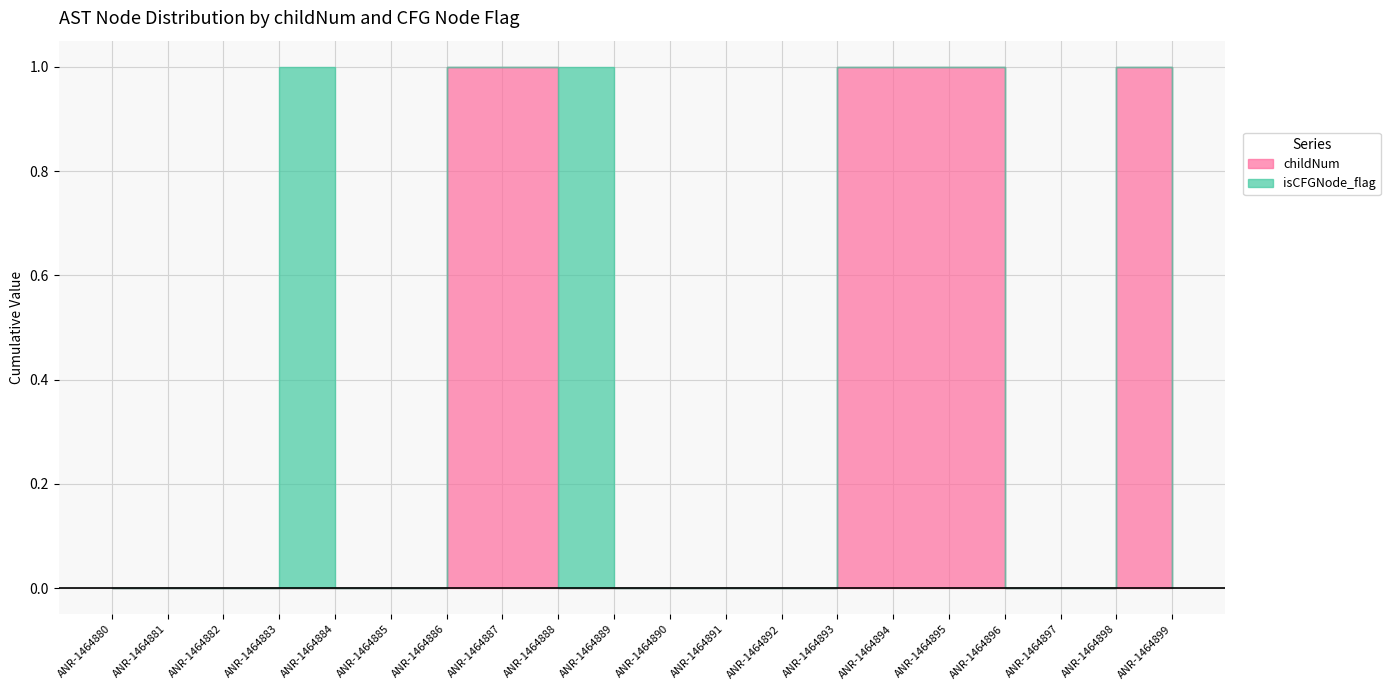

At which label does isCFGNode_flag reach its minimum?

ANR-1464880